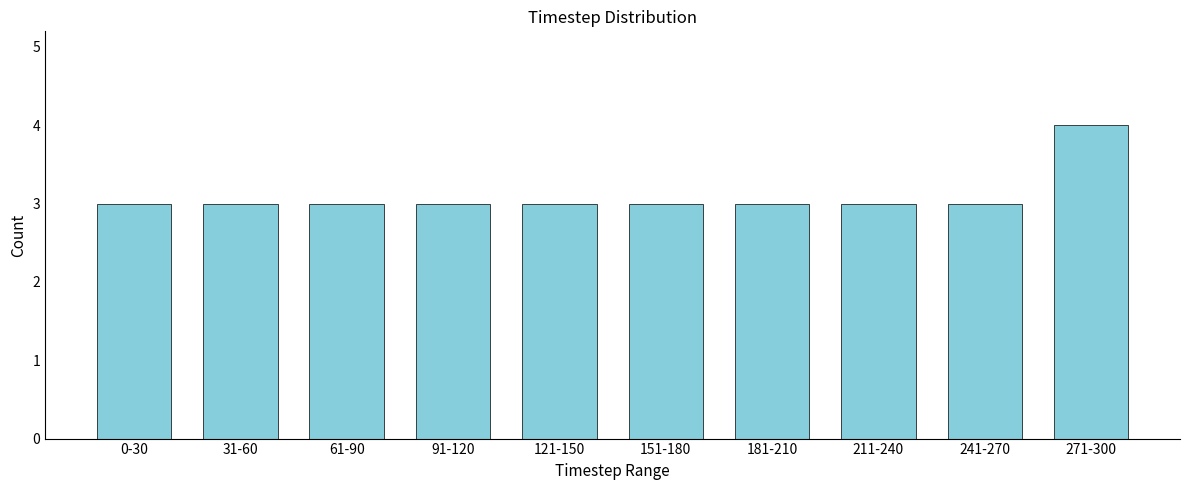

Reading right to left, list all the values displayed in this chart.

271-300=4	241-270=3	211-240=3	181-210=3	151-180=3	121-150=3	91-120=3	61-90=3	31-60=3	0-30=3